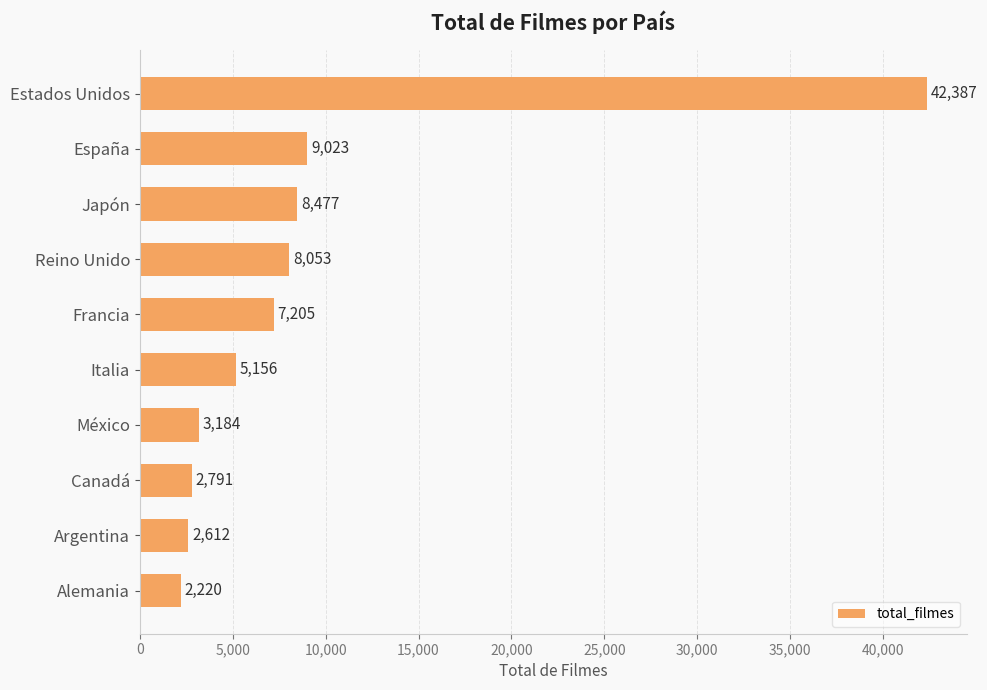

What is the difference between the maximum and minimum values?

40167